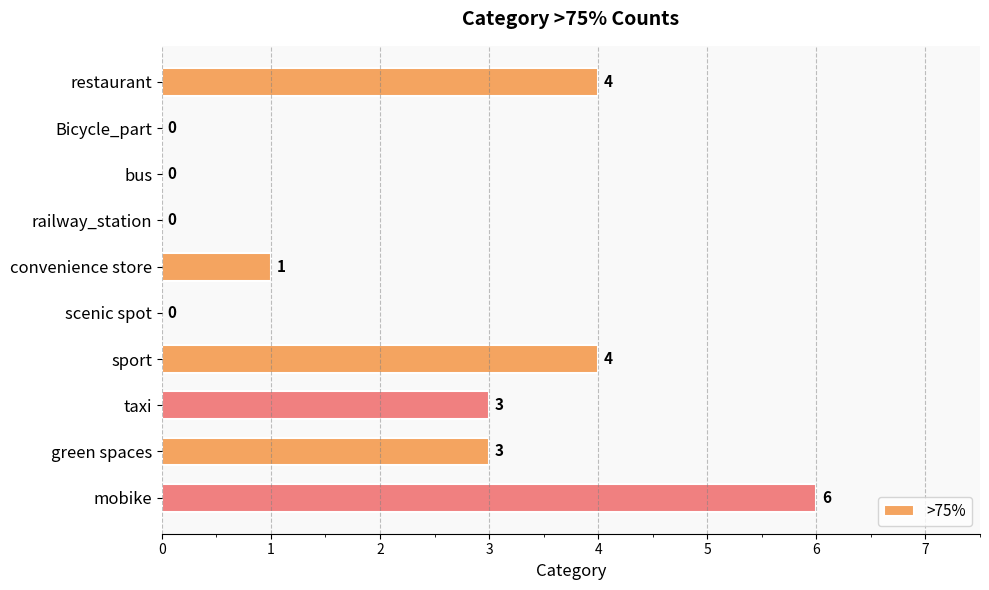

Which category has the highest value across all series?

mobike